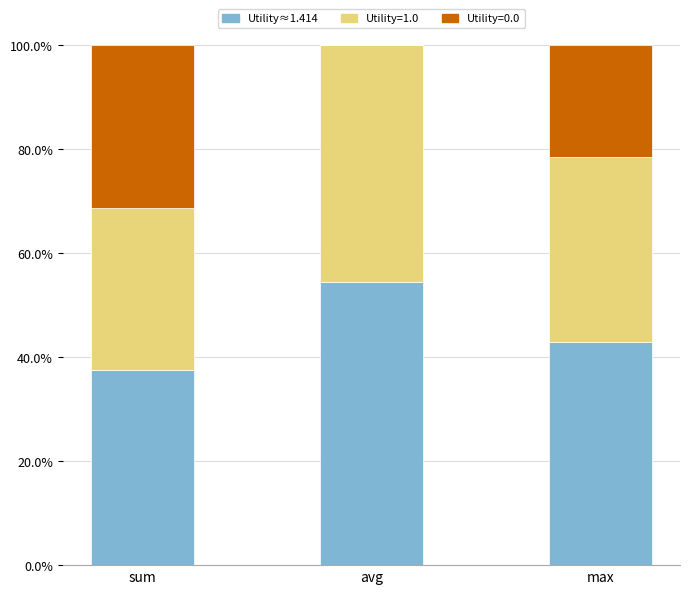

Read the Utility≈1.414 value at sum.

37.5